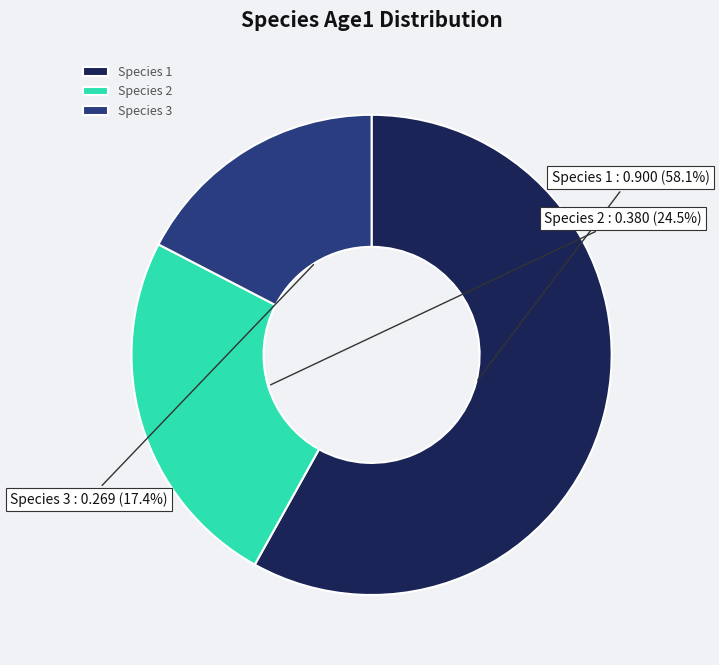

What is the smallest slice in the pie chart?

Species 3